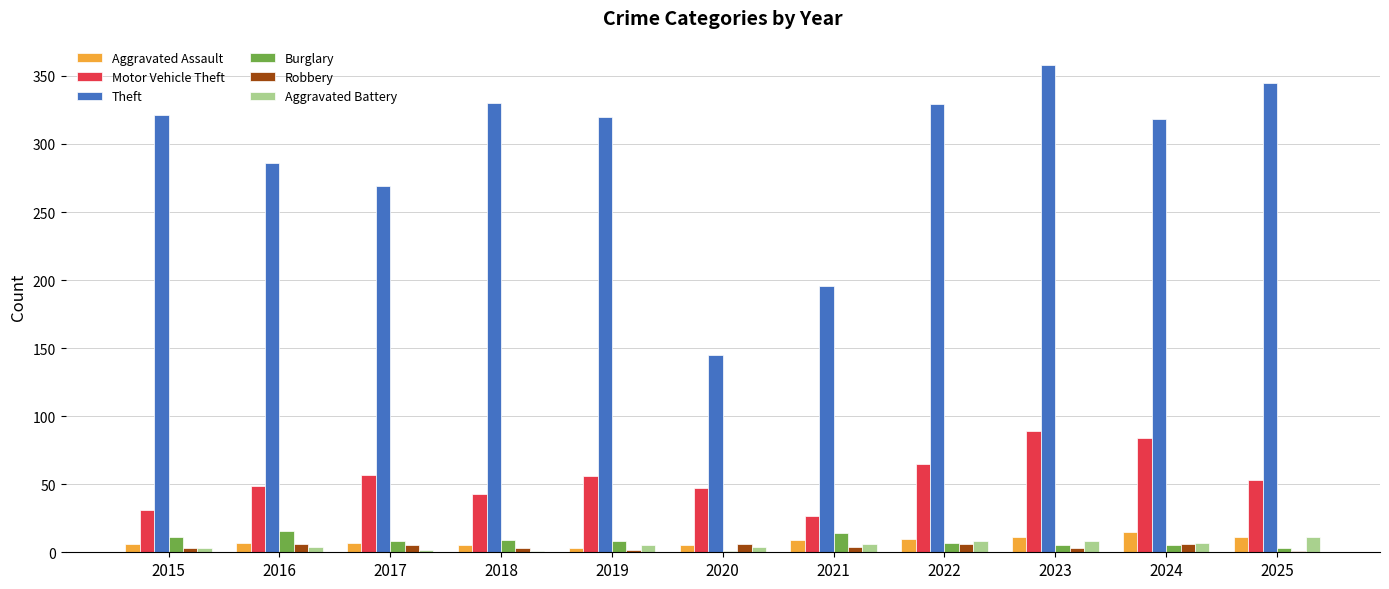

How many groups of bars are there?

11